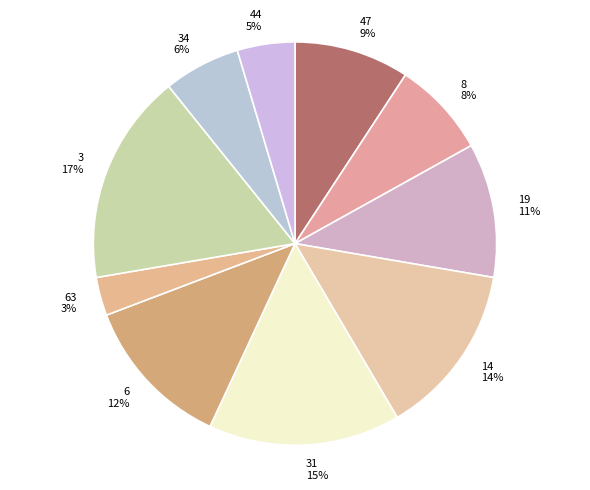

How many segments does this pie chart have?

10